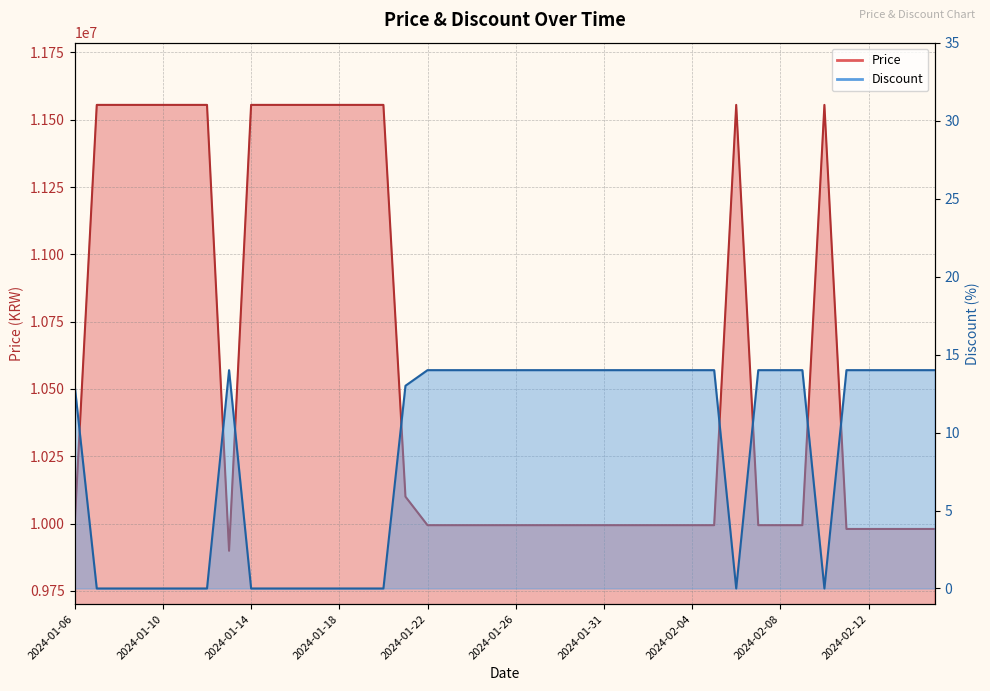

At which label does Discount reach its minimum?

2024-01-07